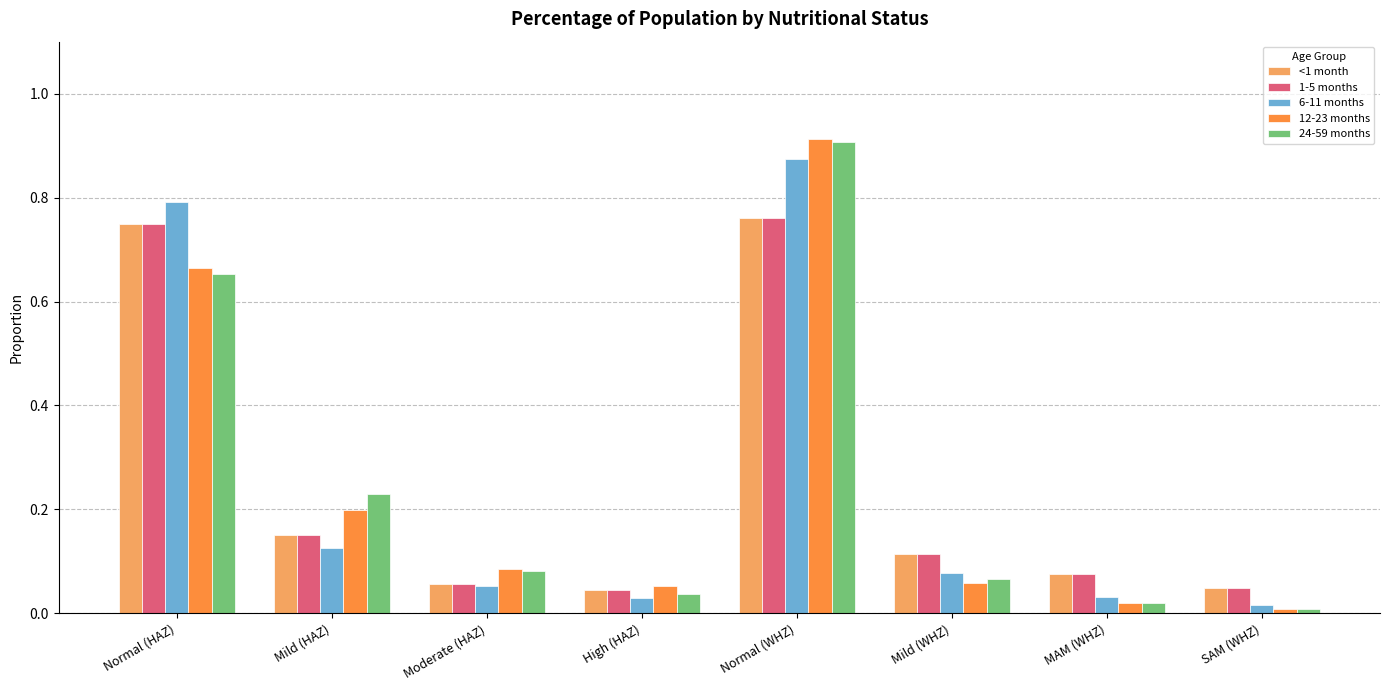

How many groups of bars are there?

8